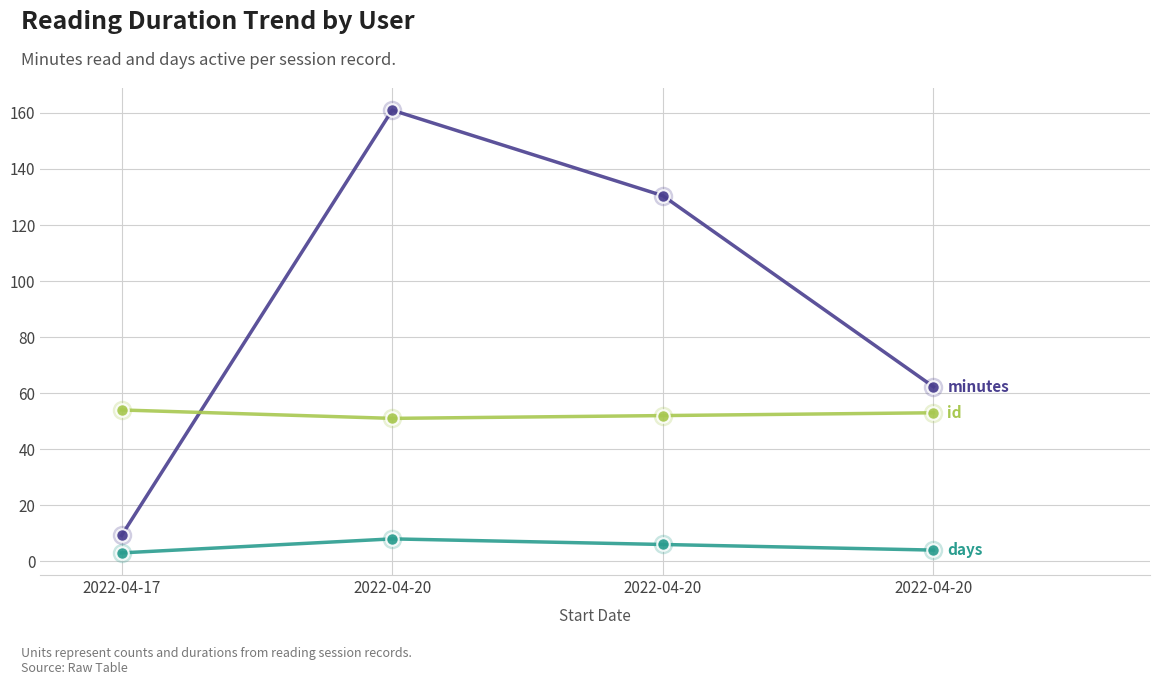

The value of days at 2022-04-20 is 4.6. True or false?

False